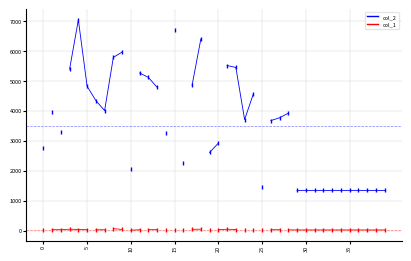

Is it true that col_2 equals 2883.8 at 11?

False